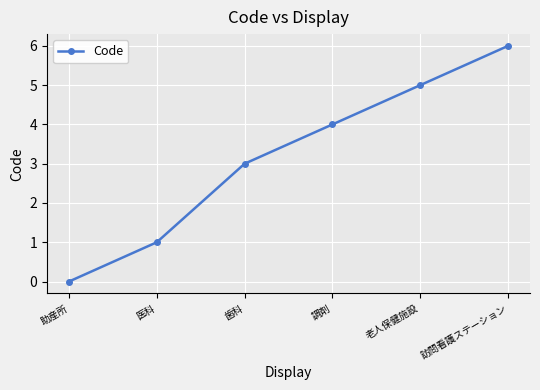

List the labels in order of value, smallest first.

助産所, 医科, 歯科, 調剤, 老人保健施設, 訪問看護ステーション